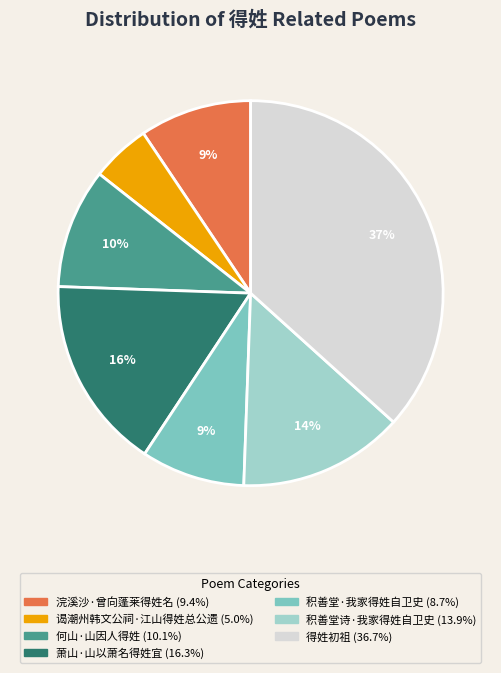

How many segments does this pie chart have?

7